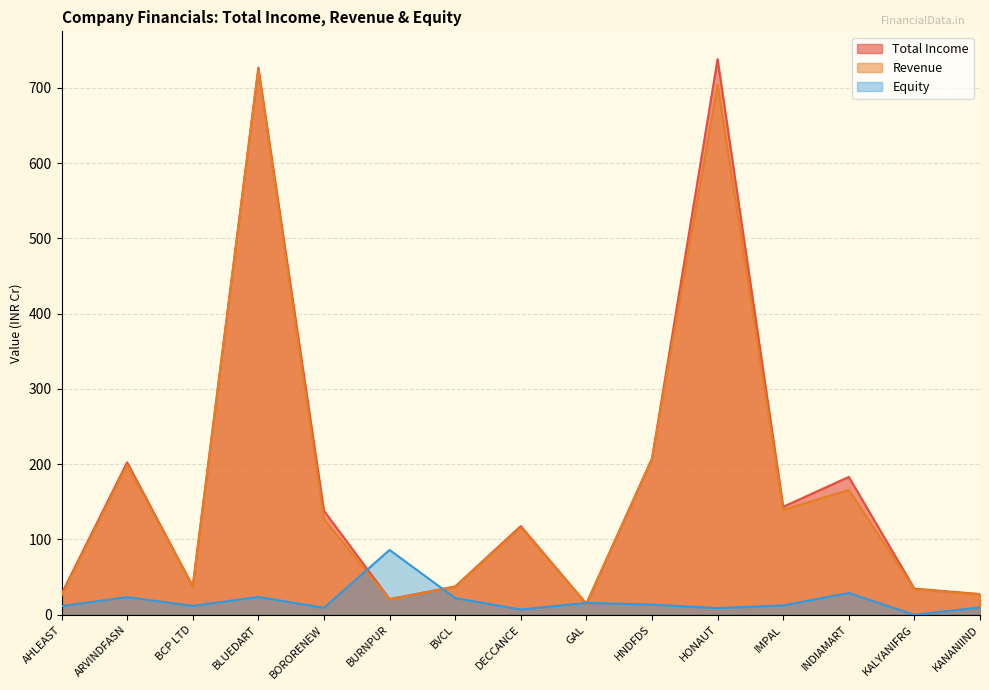

What is the spread (max minus min) of values at BURNPUR?

65.6